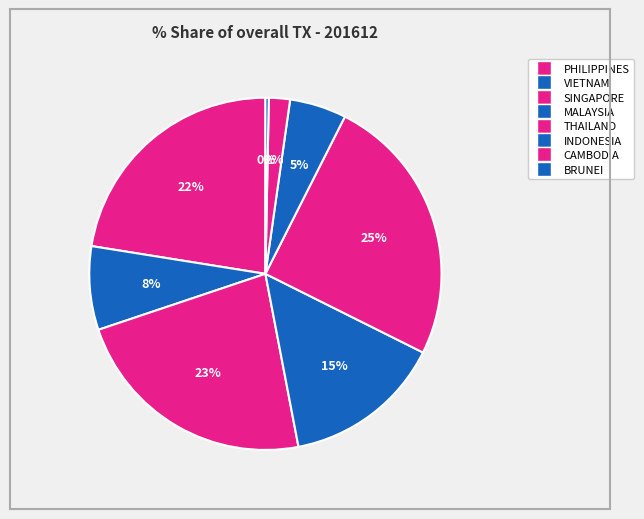

Count the number of slices in the pie.

8